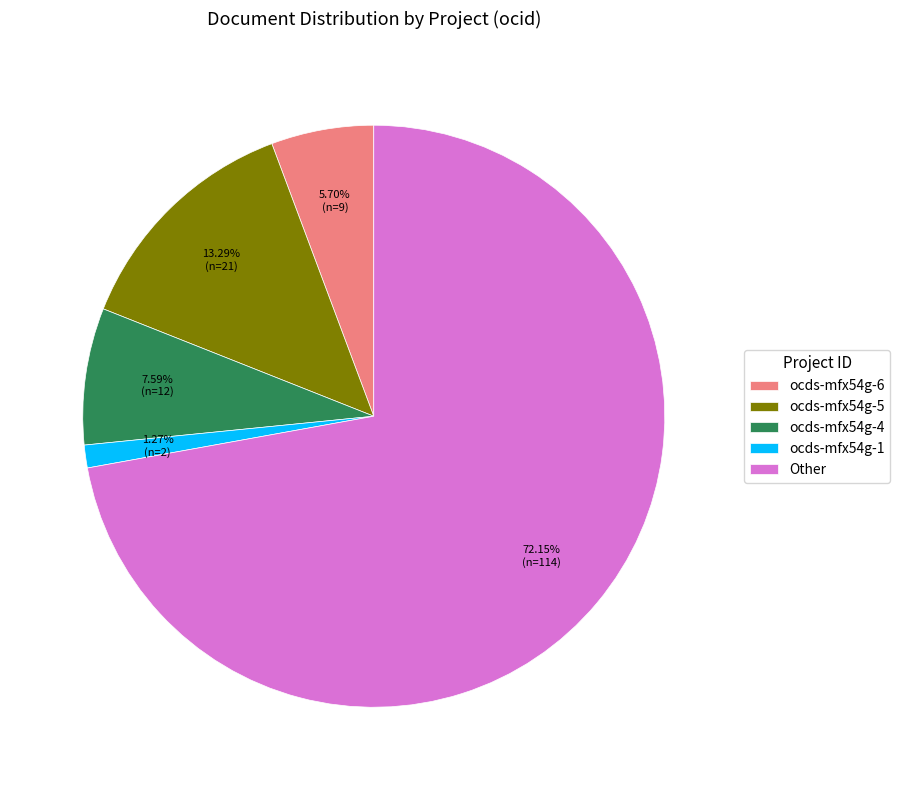

To the nearest percent, what percentage of the pie is ocds-mfx54g-4?

8%